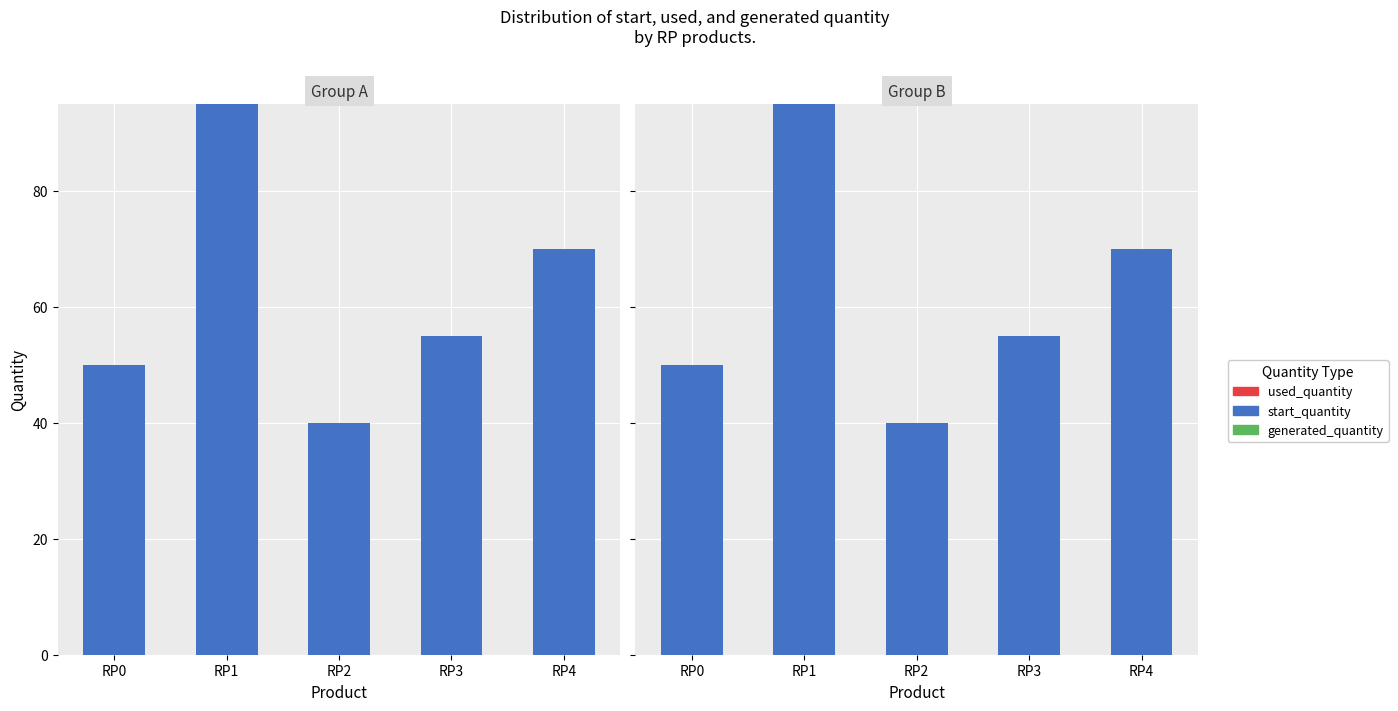

How many data points in start_quantity are less than 55?

2